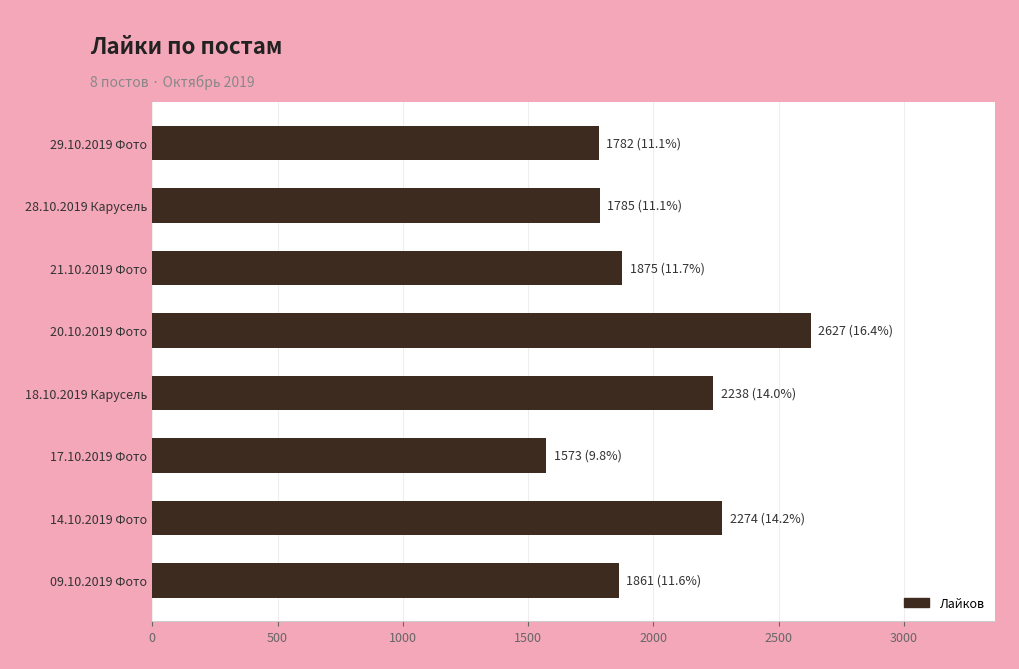

Between 17.10.2019 Фото and 20.10.2019 Фото, which is larger?

20.10.2019 Фото